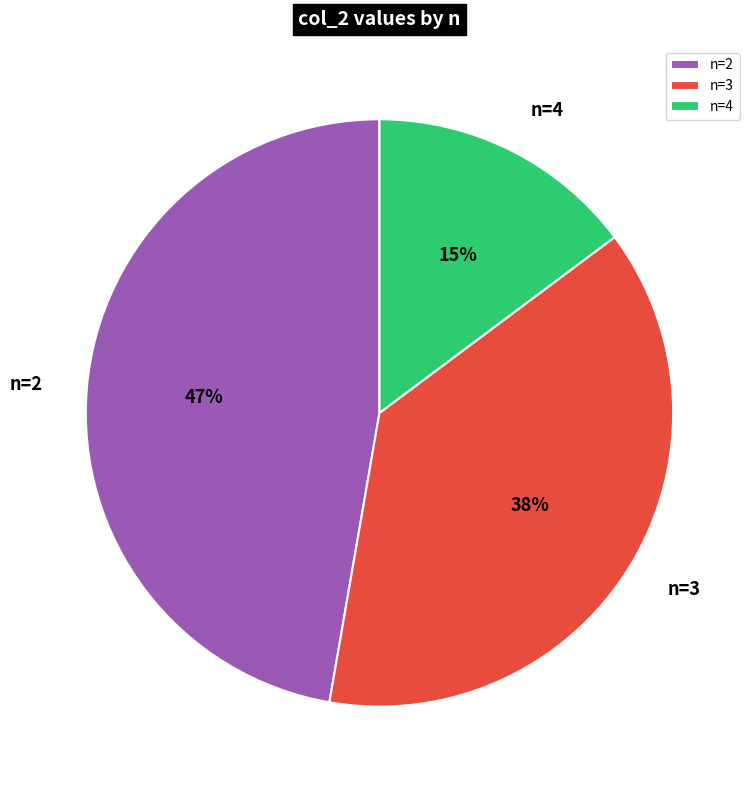

Do n=4 and n=2 together represent more than half of the pie?

Yes